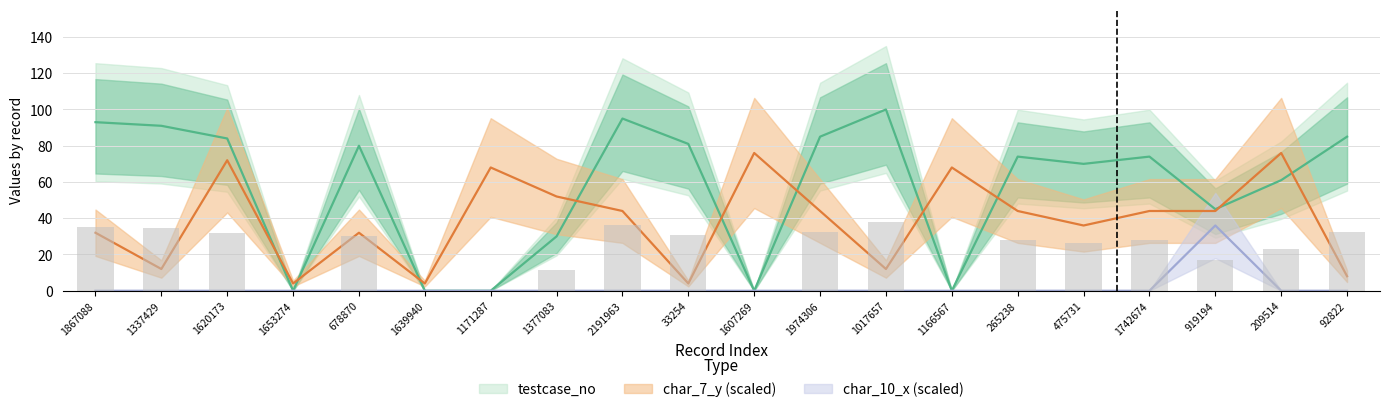

Is it true that char_10_x equals 12 at 475731?

False